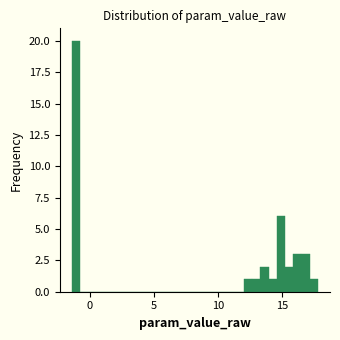

Read against the x-axis, roughly where is the centre of the tallest bar?

-1.0